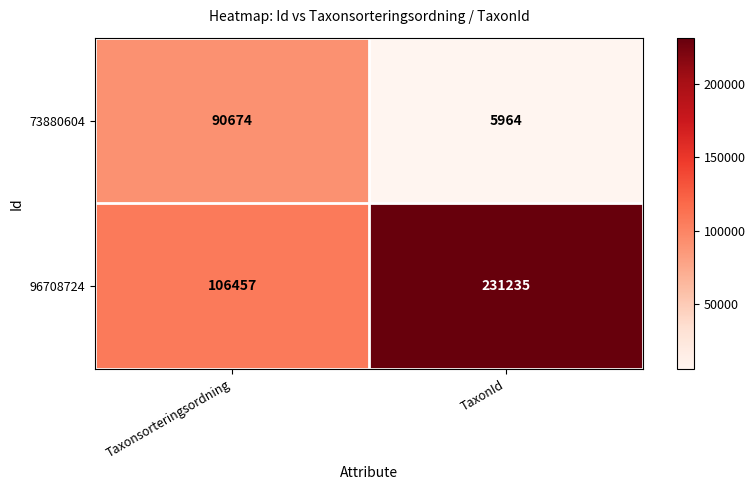

Reading right to left, transcribe all the data shown in this chart.

73880604: 5964	90674
96708724: 231235	106457